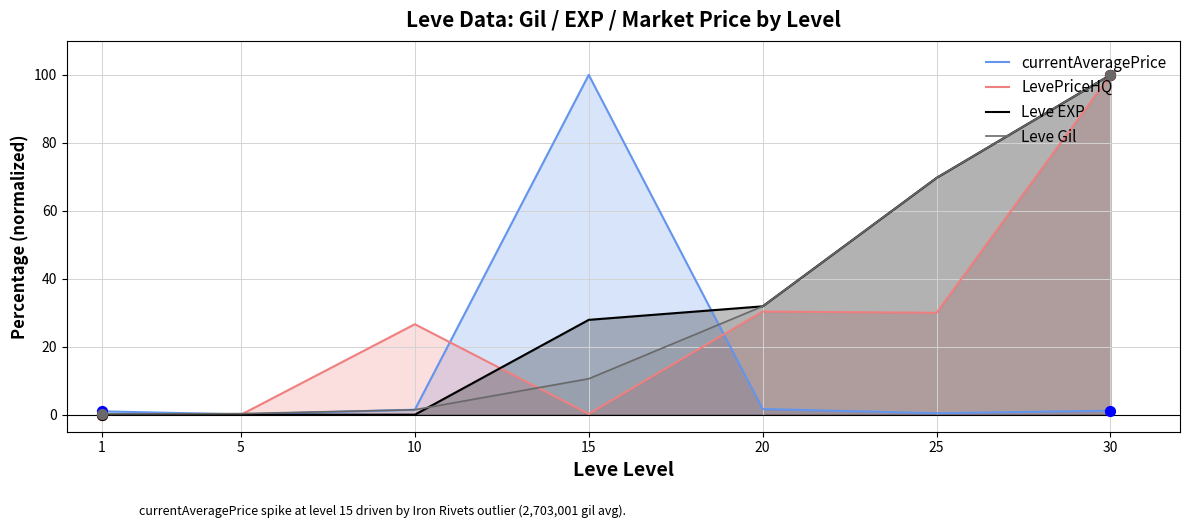

Which series has the largest total across all categories?

Leve EXP